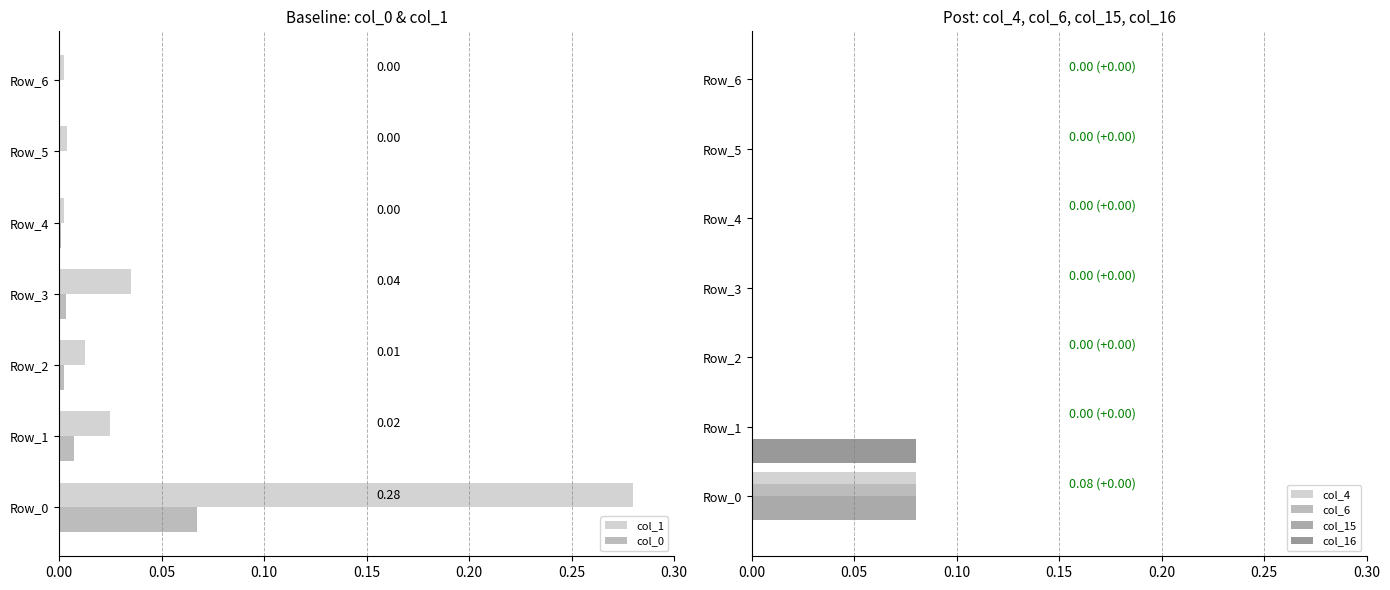

At how many categories does at least one series exceed 0?

7